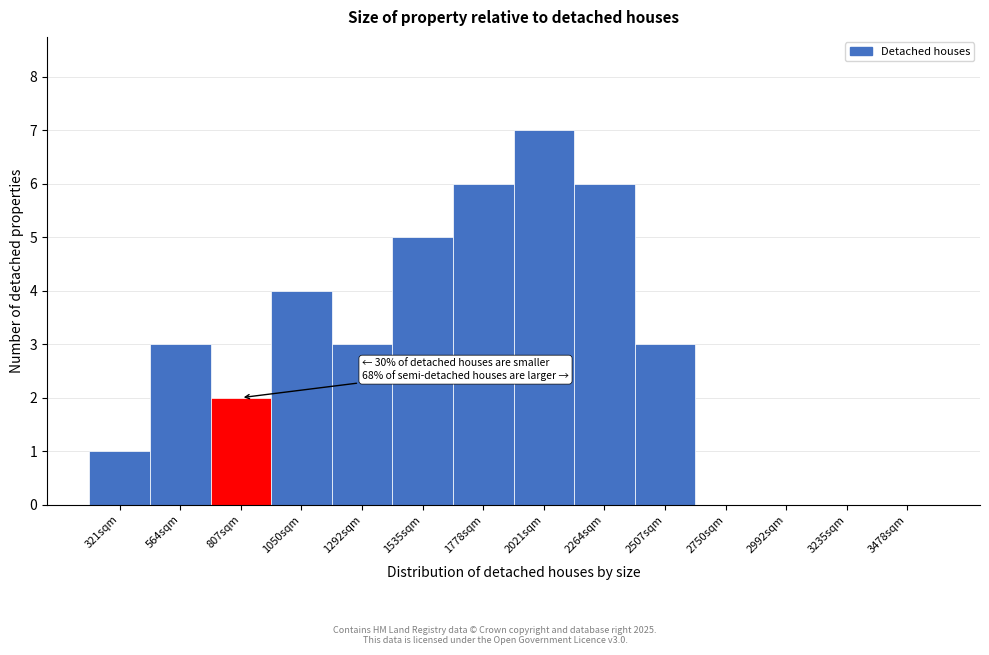

Over which range of the x-axis is the bar tallest?

1900 to 2150